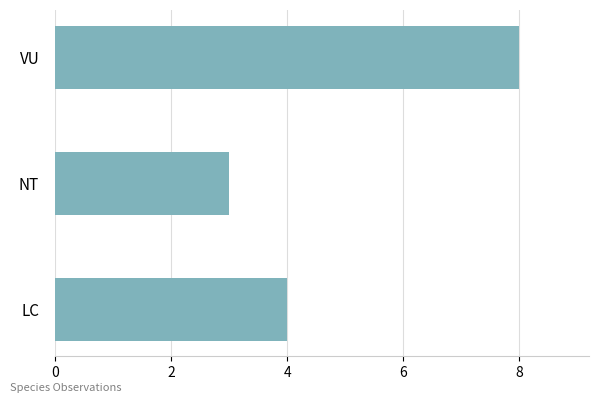

Reading top to bottom, extract all data points from this chart.

8	3	4